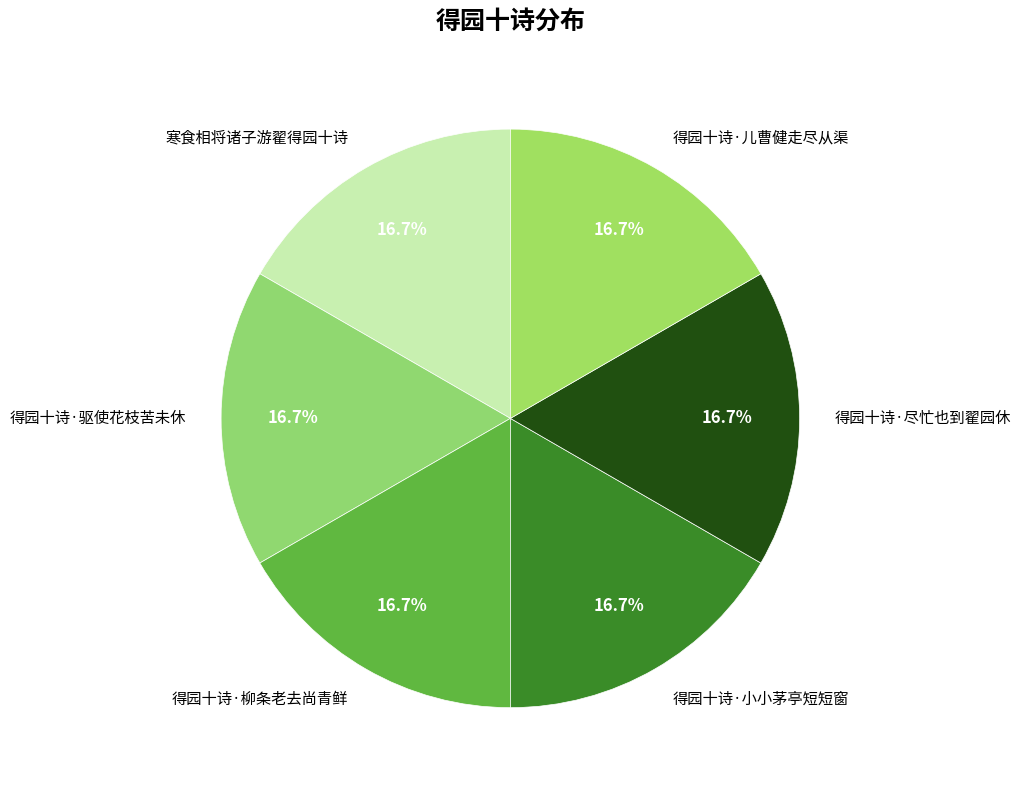

Do 得园十诗·尽忙也到翟园休 and 得园十诗·驱使花枝苦未休 together represent more than half of the pie?

No